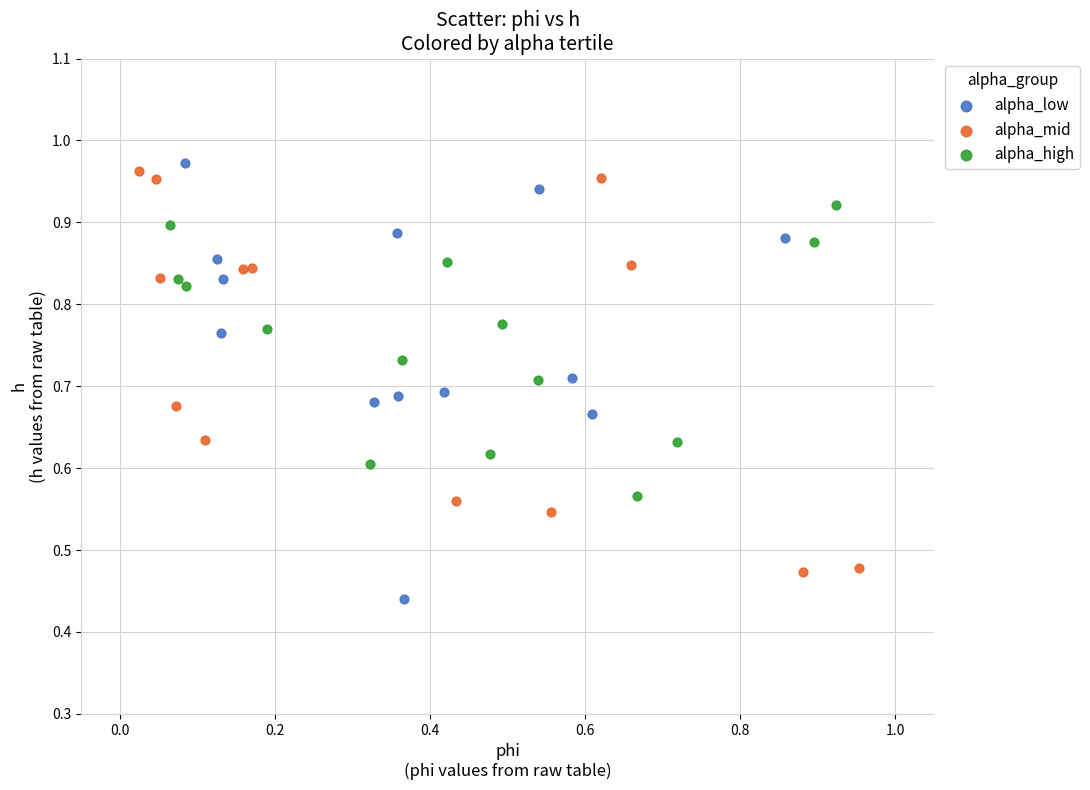

What are all the series names shown in the legend?

alpha_low, alpha_mid, alpha_high